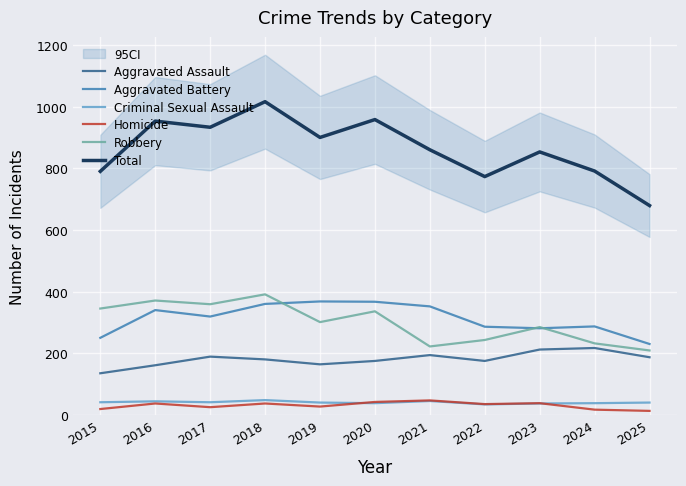

Is the value of Criminal Sexual Assault at 2020 greater than the value of Homicide at 2025?

Yes